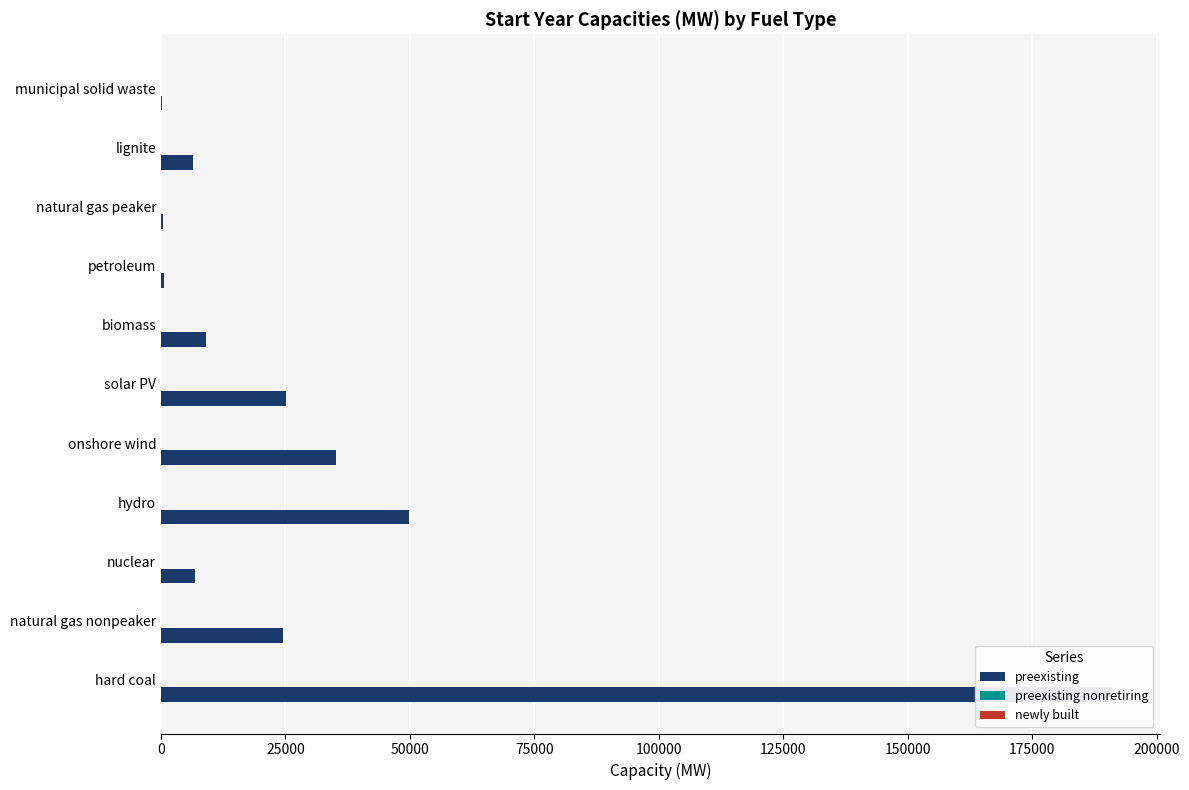

List the series in order of their peak value, highest first.

preexisting, preexisting nonretiring, newly built